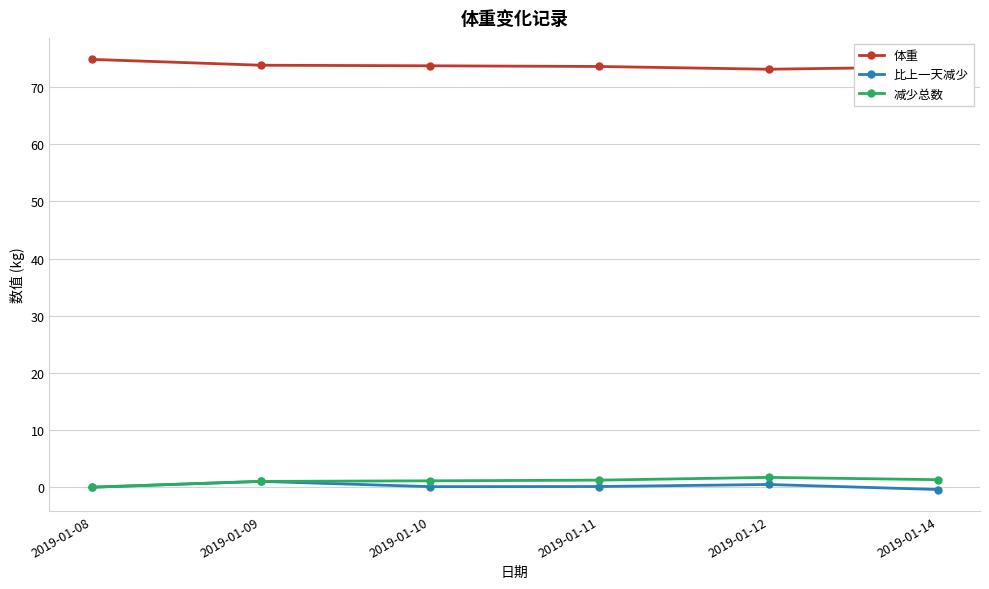

True or false: 减少总数 has a value of 1.2 at 2019-01-11.

True